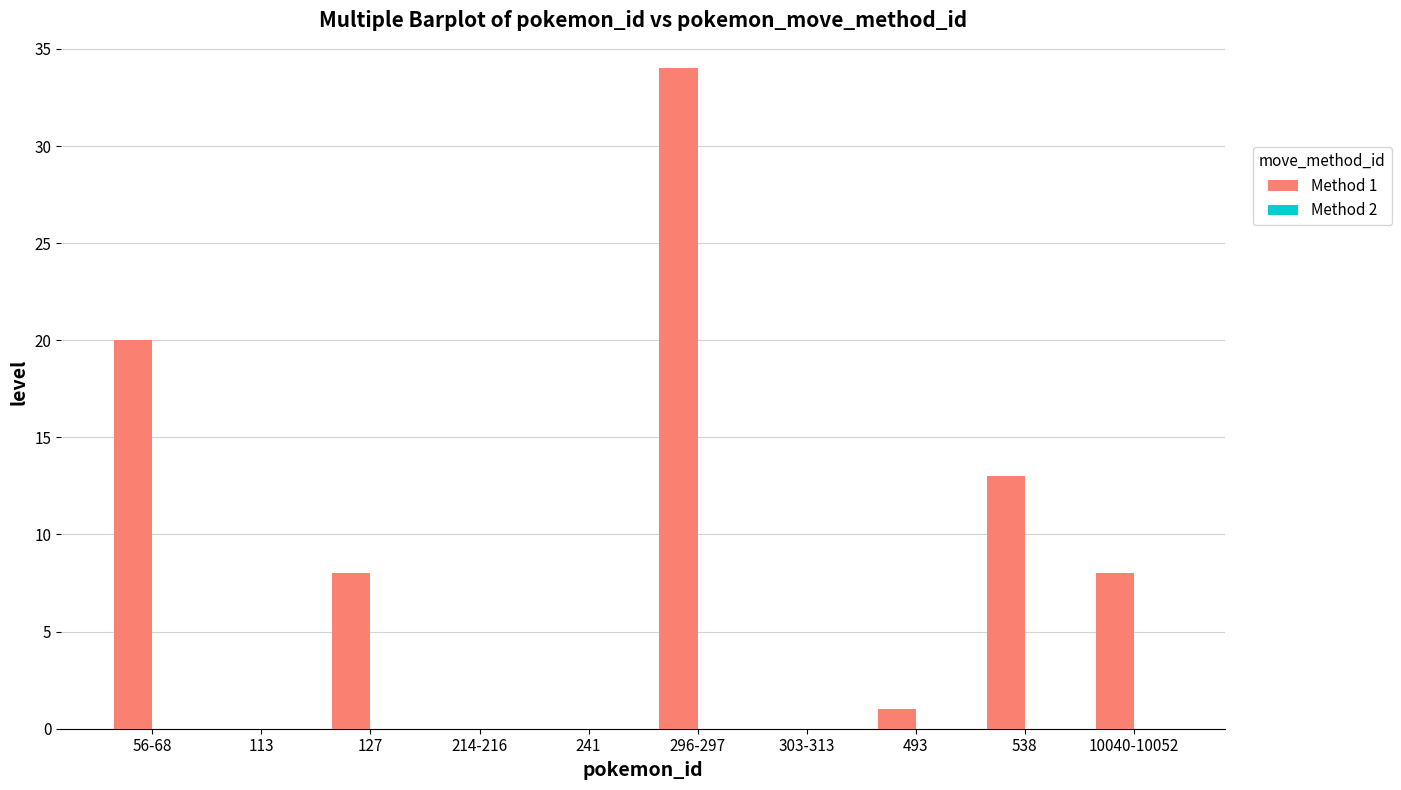

What is the change in value from 296-297 to 10040-10052?

-26